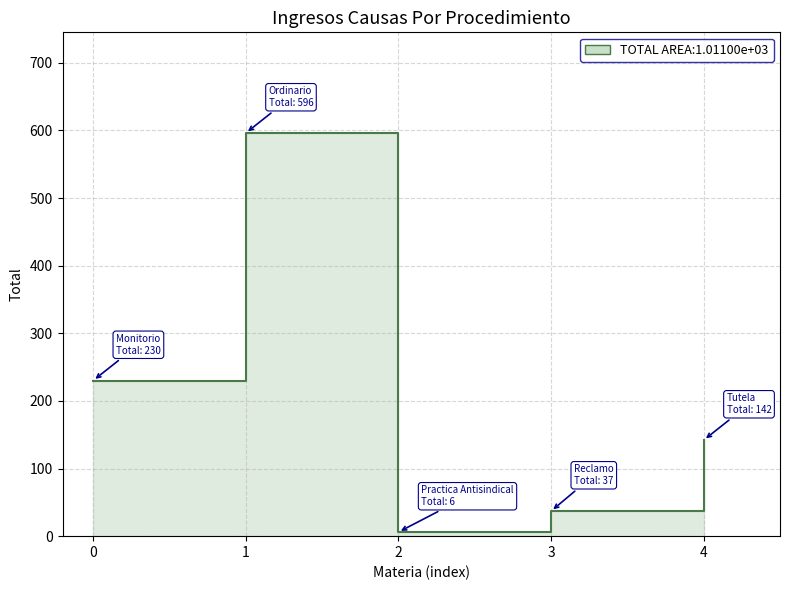

What is the difference between the maximum and minimum values?

590